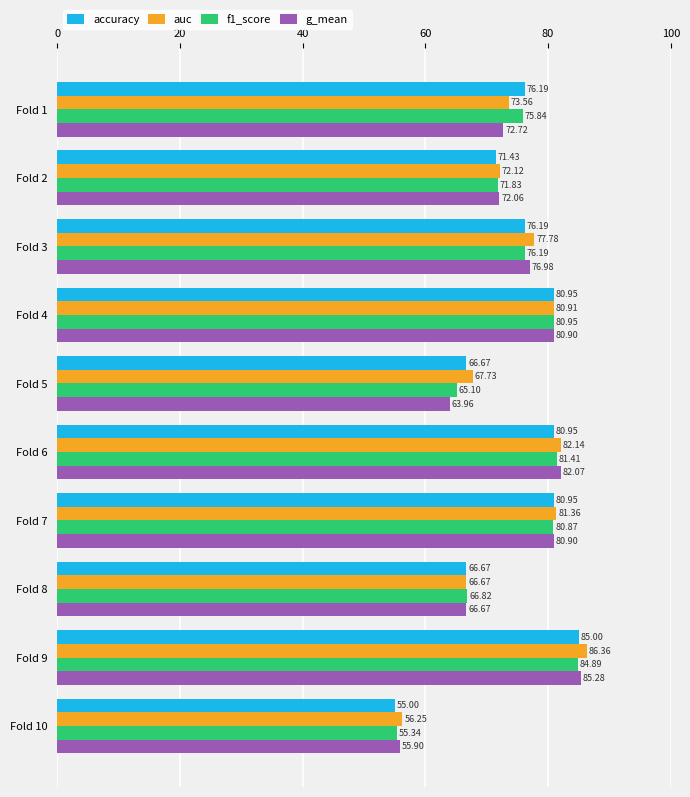

List the labels in order of auc value, largest first.

Fold 9, Fold 6, Fold 7, Fold 4, Fold 3, Fold 1, Fold 2, Fold 5, Fold 8, Fold 10